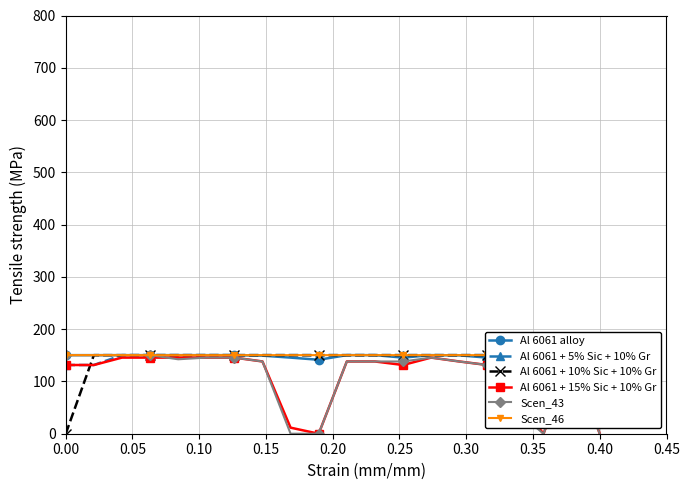

Is the value of Al 6061 alloy at 0.15 greater than the value of Al 6061 + 10% Sic + 10% Gr at 0.35?

No